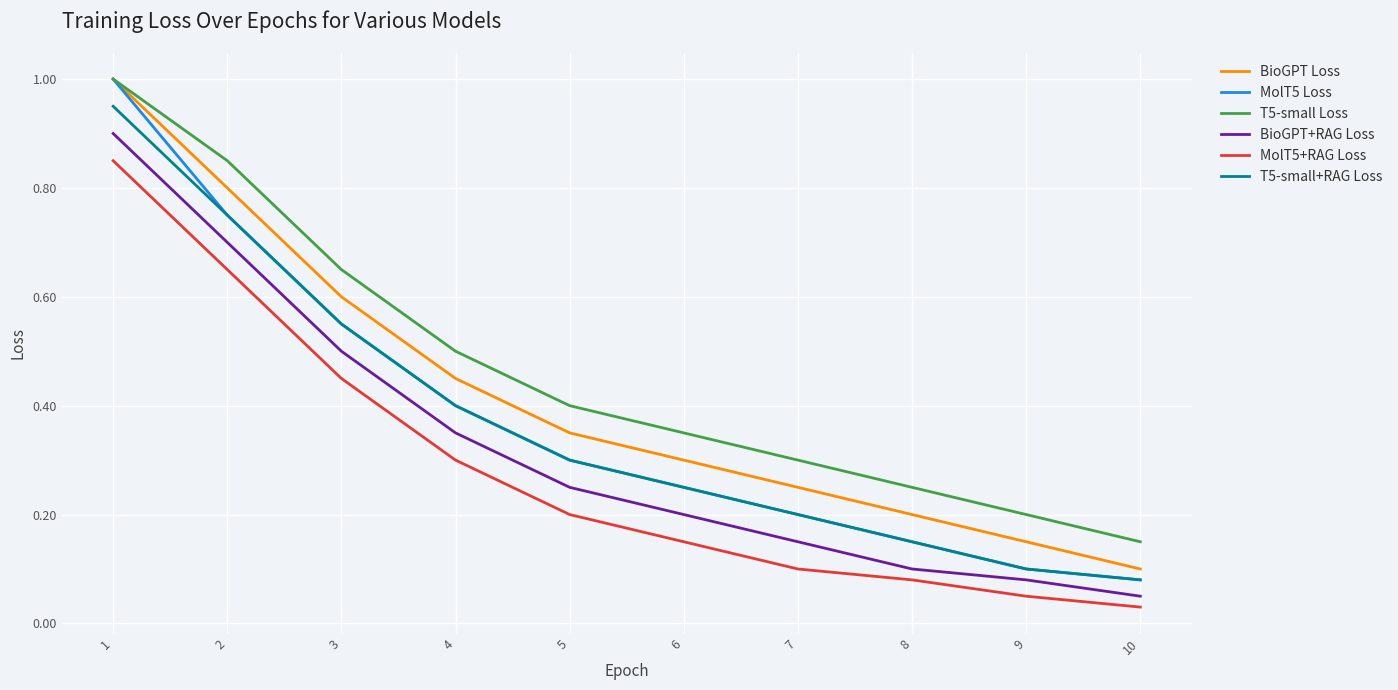

Which series changed the most between 1 and 6?

MolT5 Loss